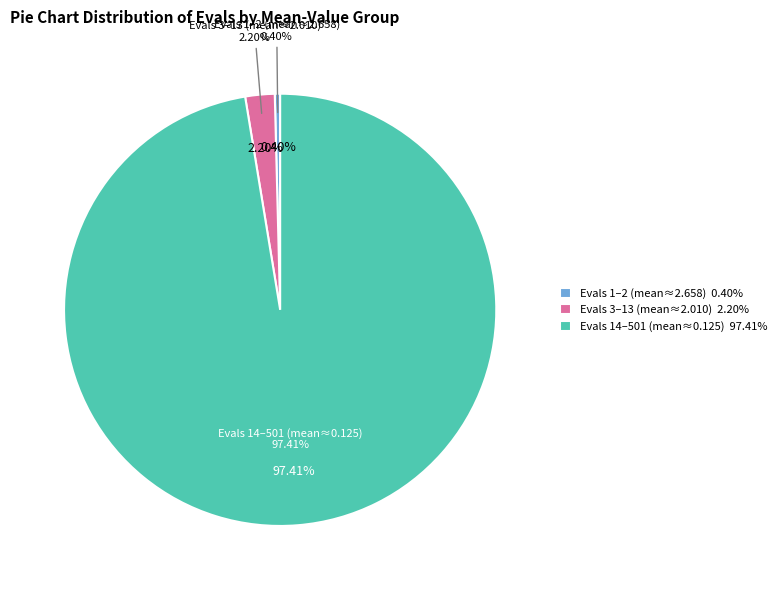

True or false: 0 accounts for 1% of the total.

False